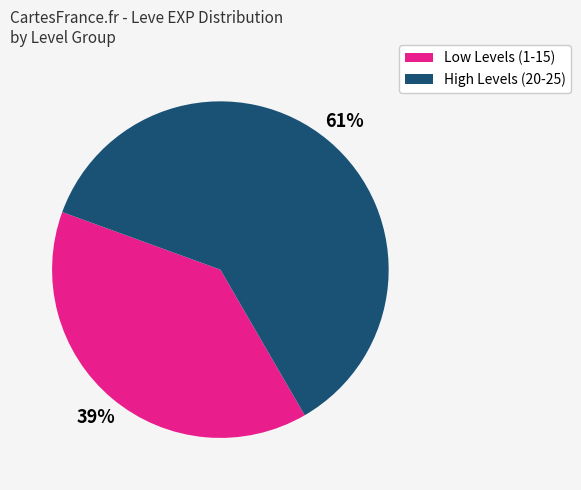

Is the sum of Low Levels (1-15) and High Levels (20-25) greater than half?

Yes